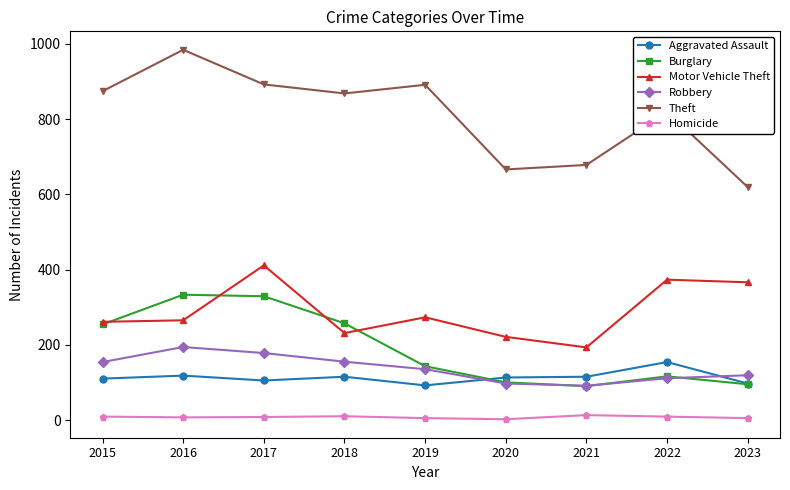

True or false: Burglary and Homicide cross at least once.

False